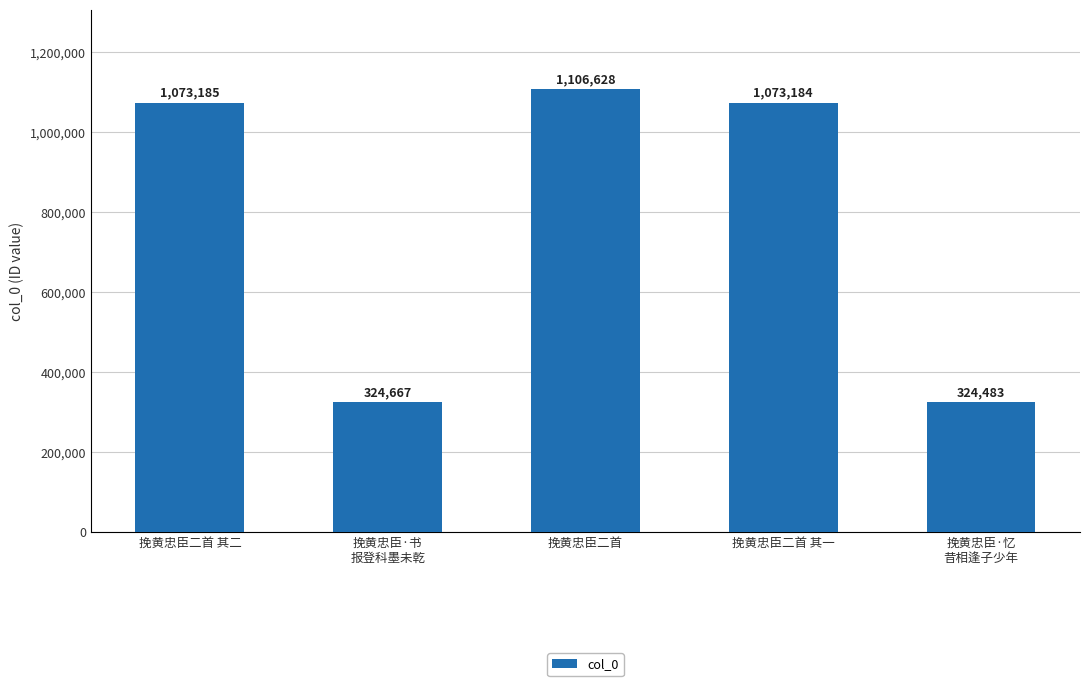

What is the ratio of the value at 挽黄忠臣·忆
昔相逢子少年 to the value at 挽黄忠臣二首?

0.3